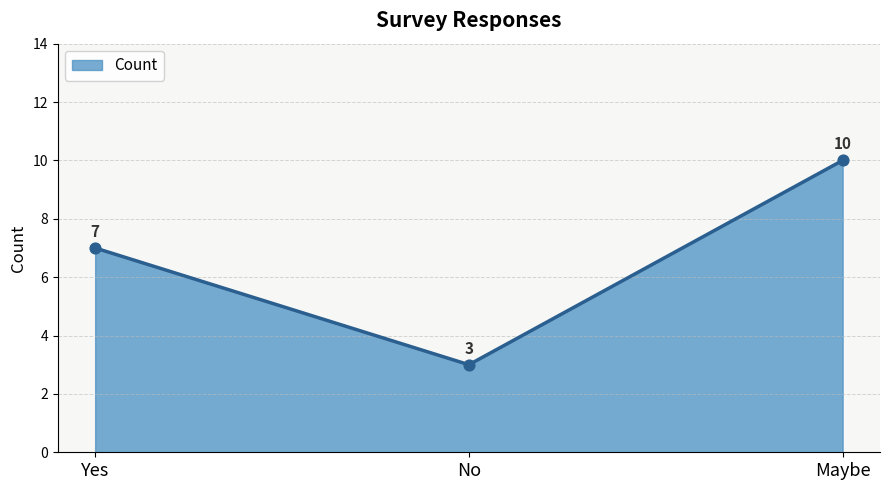

What is the change in value from Yes to No?

-4